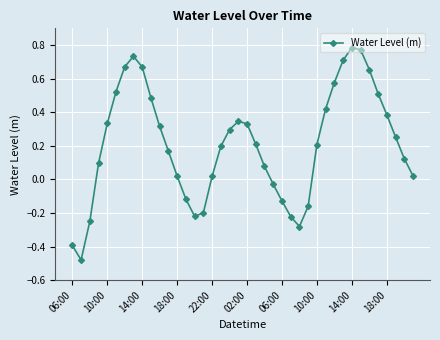

How many interior local valleys (lower than both neighbors) does the data have?

3